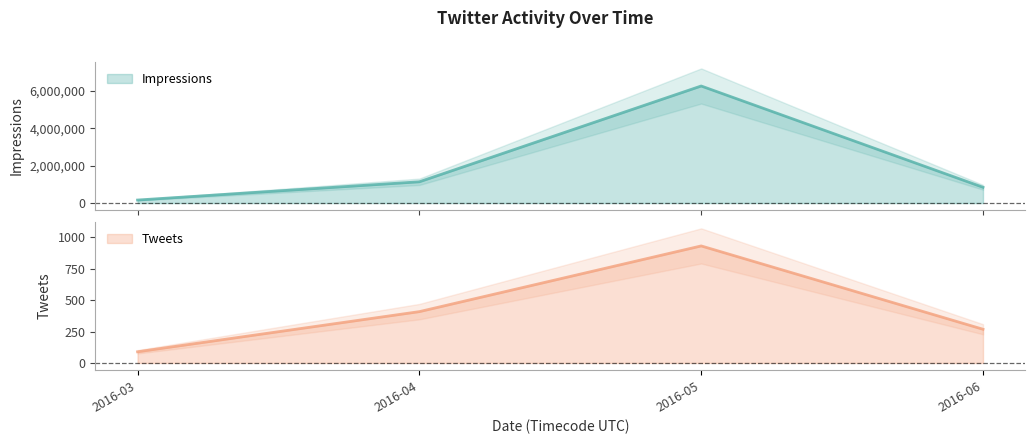

Which category has the highest value across all series?

2016-05